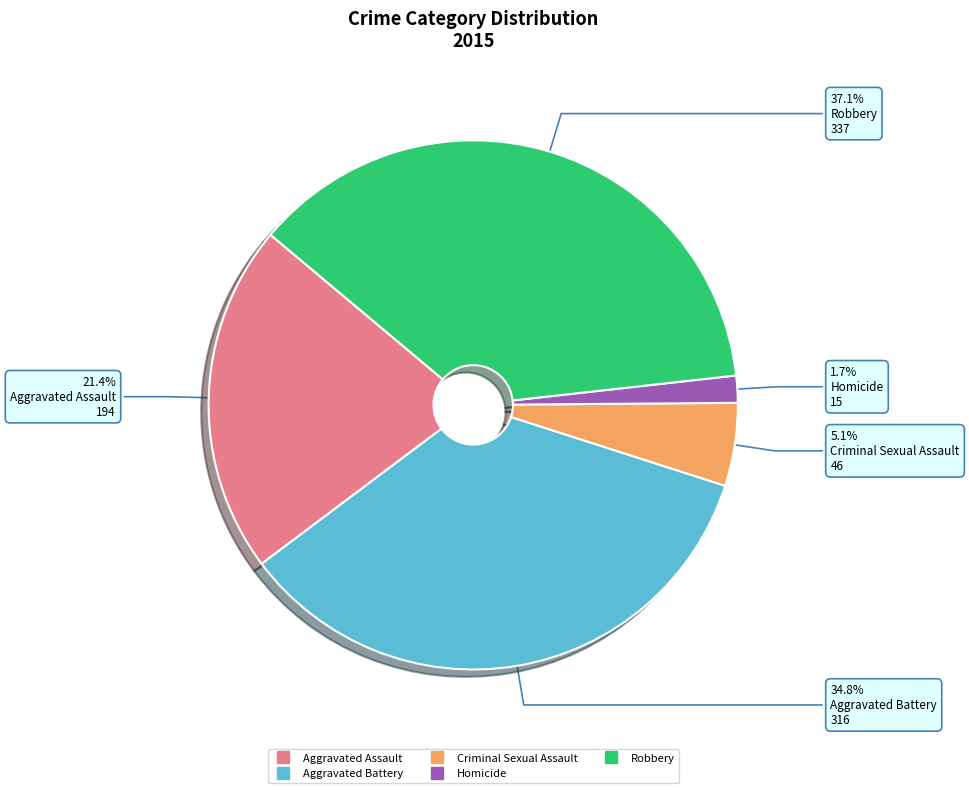

Count the number of slices in the pie.

5